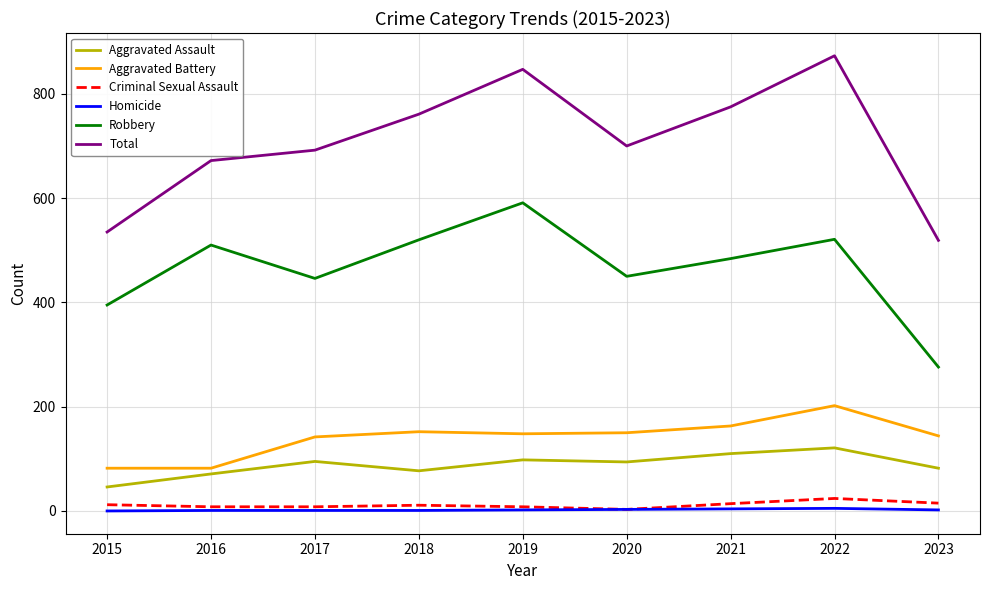

What is the greatest value displayed?

873